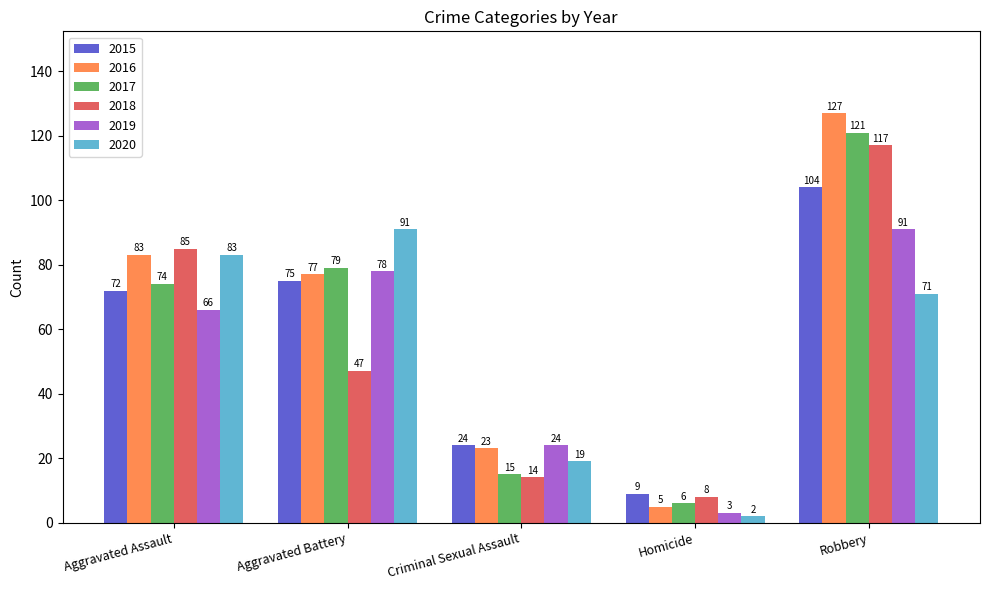

What is the sum of all 2017 values?

295